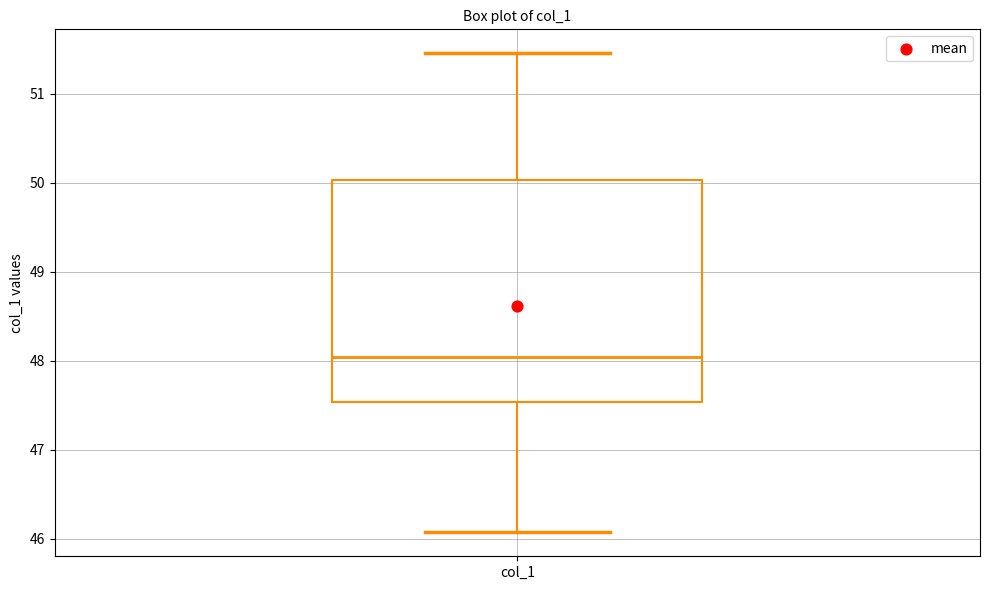

Where does the median line of the box for col_1 sit on the y-axis? The values are not printed on the chart, so give them approximately, as read against the axis.

48.0